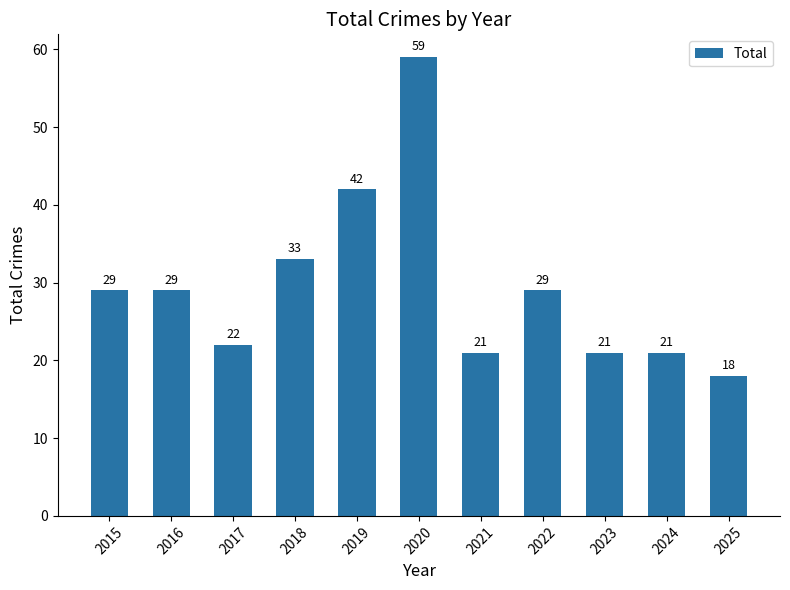

What is the sum of all values?

324